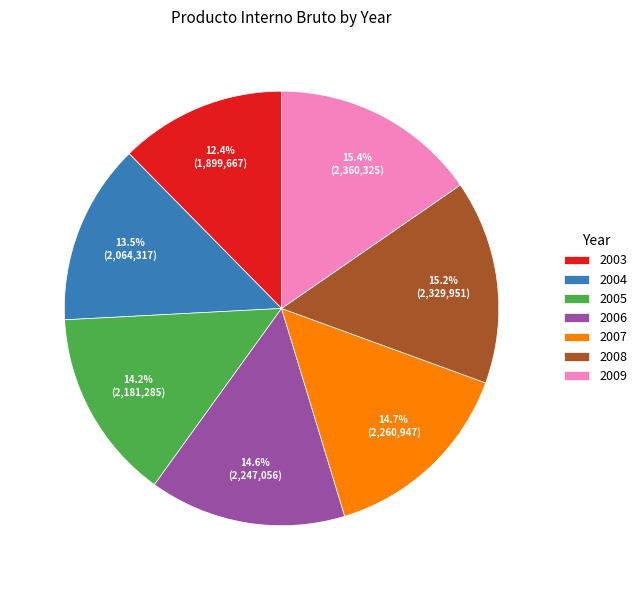

How many segments does this pie chart have?

7